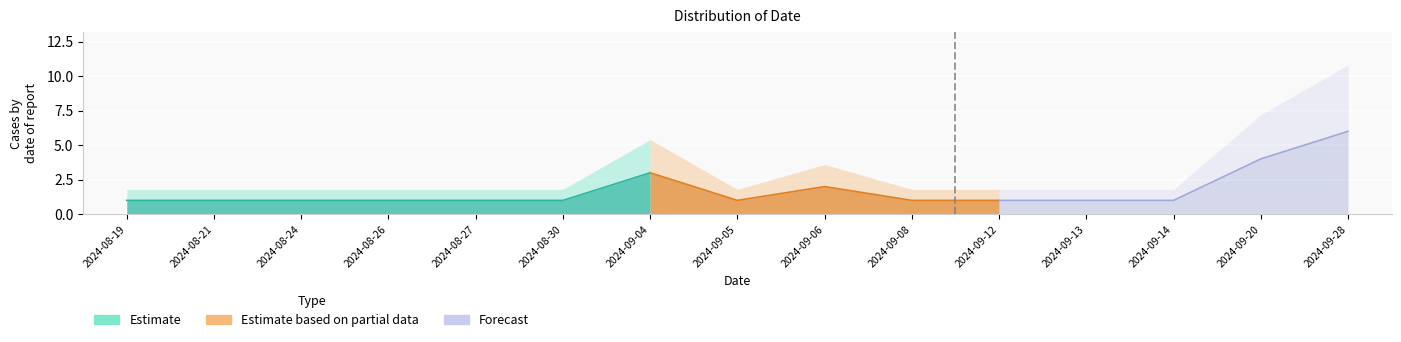

Approximately how many times larger is the value at 2024-08-21 compared to 2024-08-27?

1.0